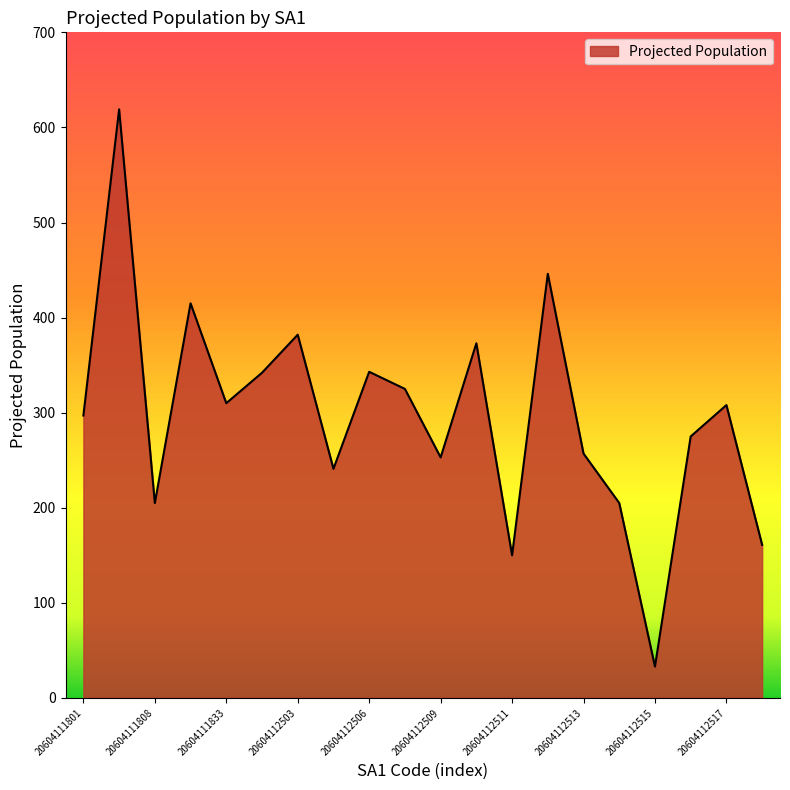

What is the minimum value shown in the chart?

33